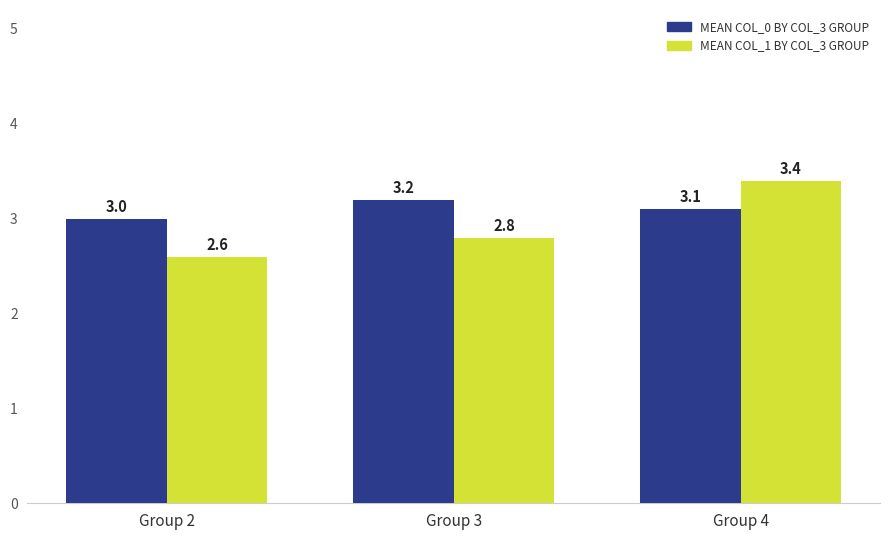

What is the minimum value for MEAN COL_1 BY COL_3 GROUP?

2.6